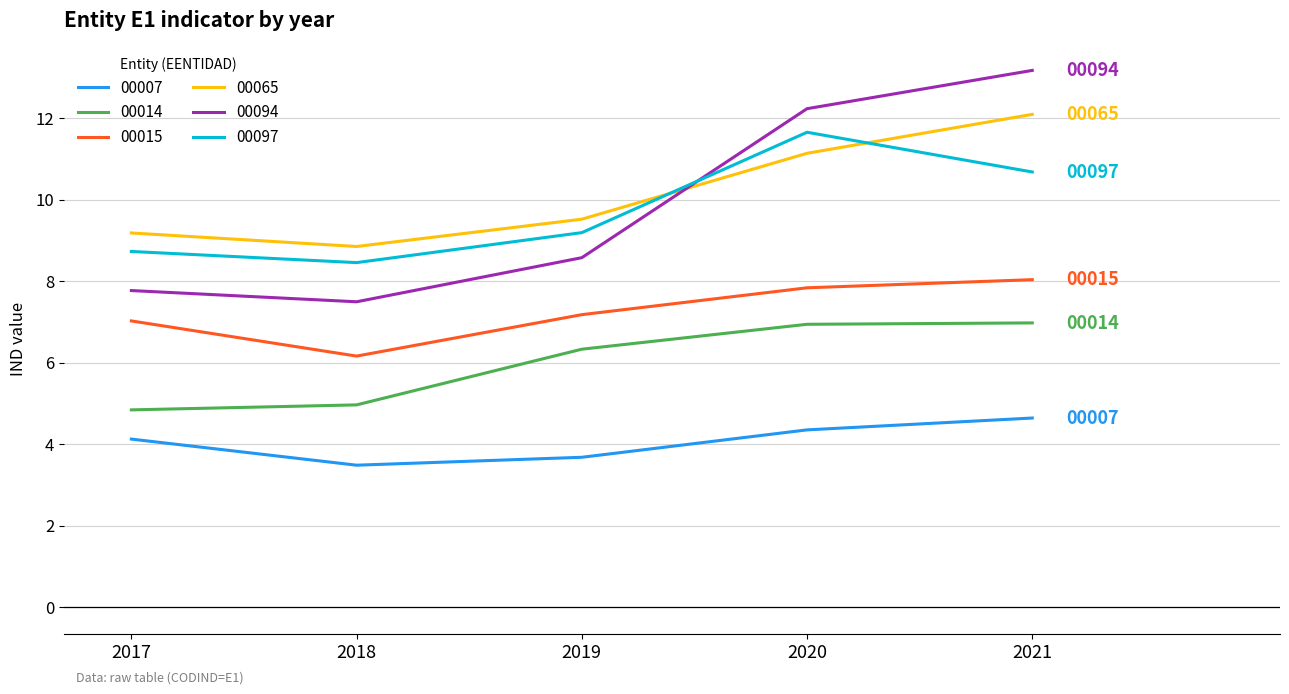

What is the total value across all series at 2020?

54.2